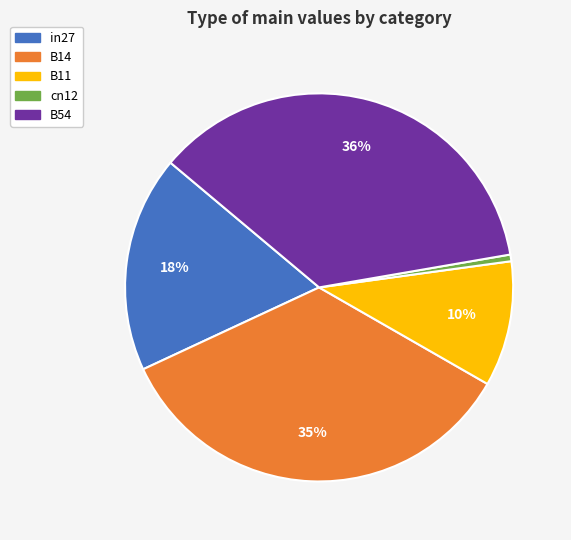

Rank the categories by value from highest to lowest.

B54, B14, in27, B11, cn12